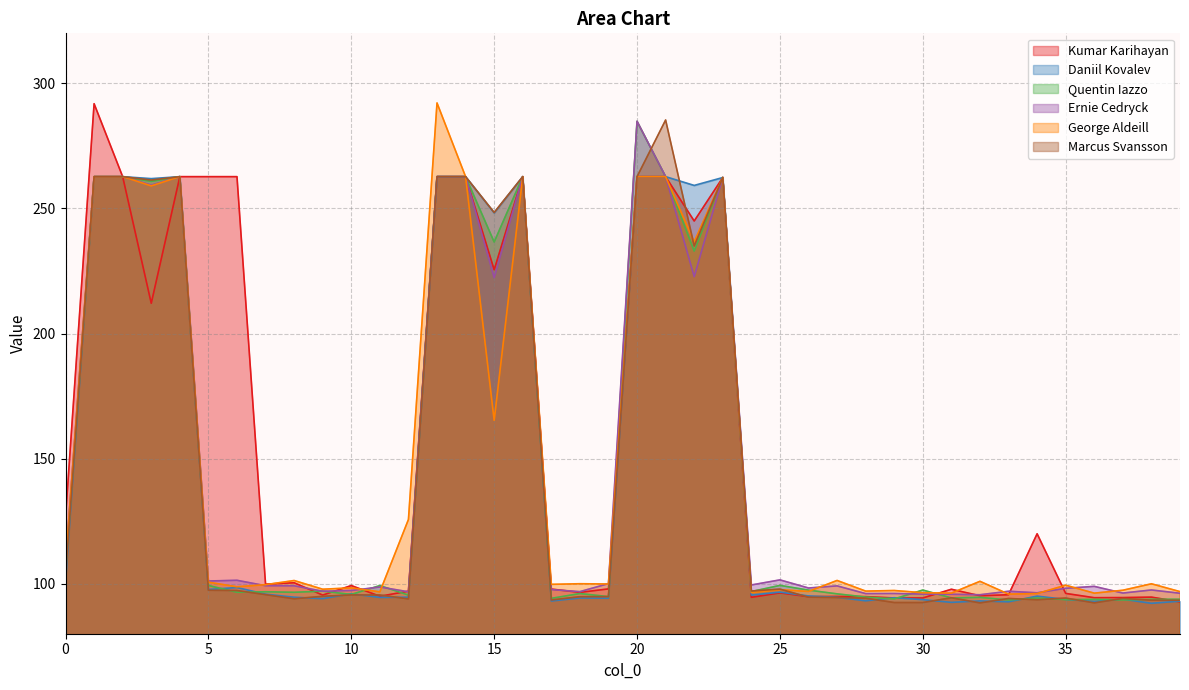

How many lines are shown in the chart?

6